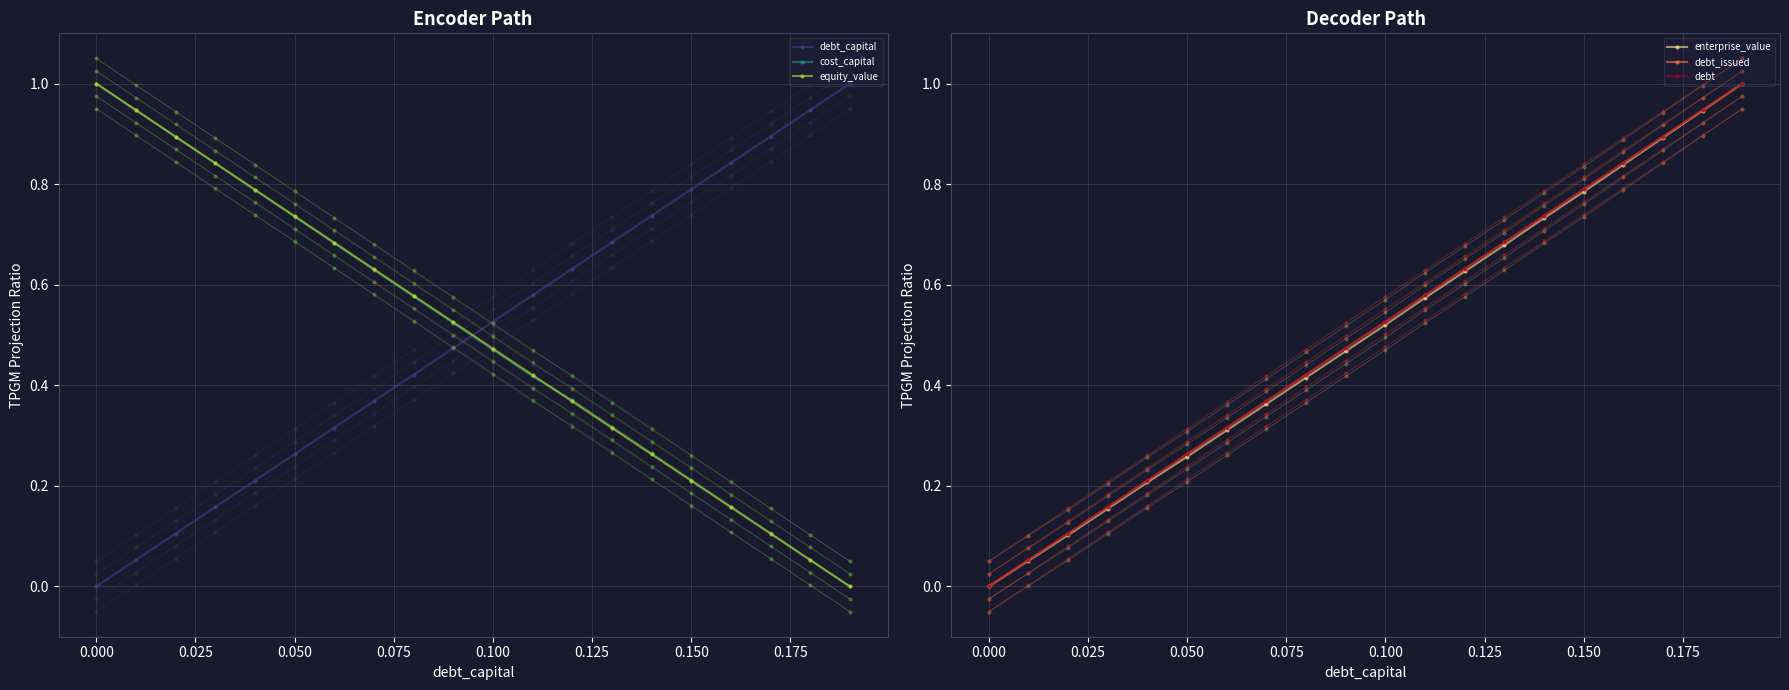

Is this an area chart (filled region under the line)?

No